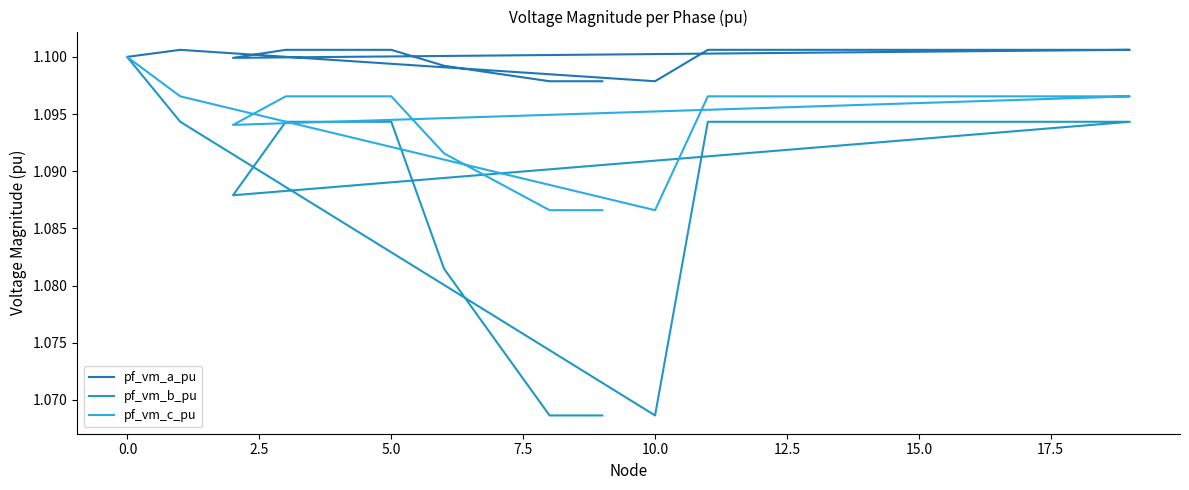

True or false: pf_vm_c_pu and pf_vm_b_pu cross at least once.

False